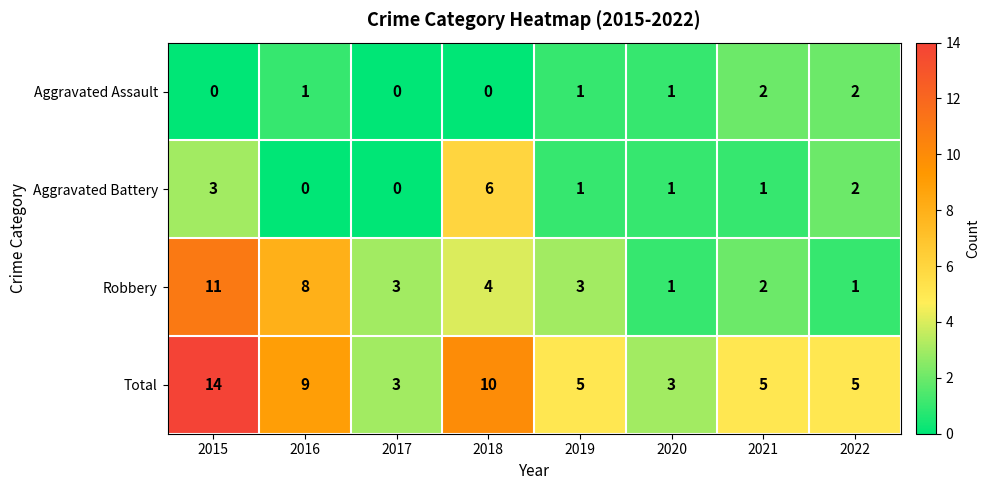

At how many categories does at least one series exceed 7?

3